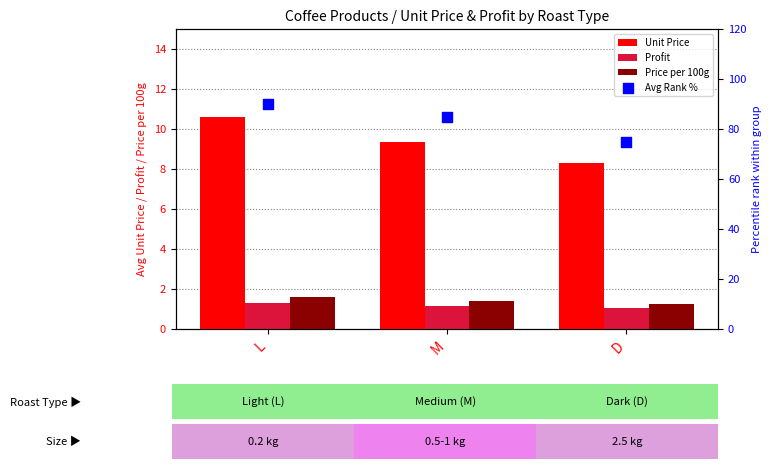

At which category is the sum across all series the highest?

L